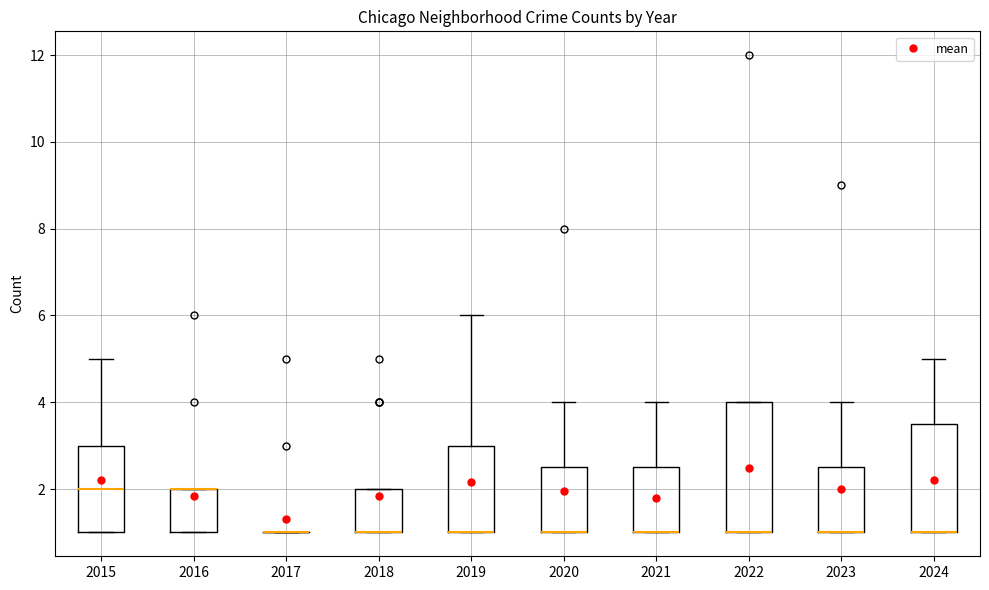

Where is the upper edge of the box at x = 2020 on the y-axis? The values are not printed on the chart, so give them approximately, as read against the axis.

2.6